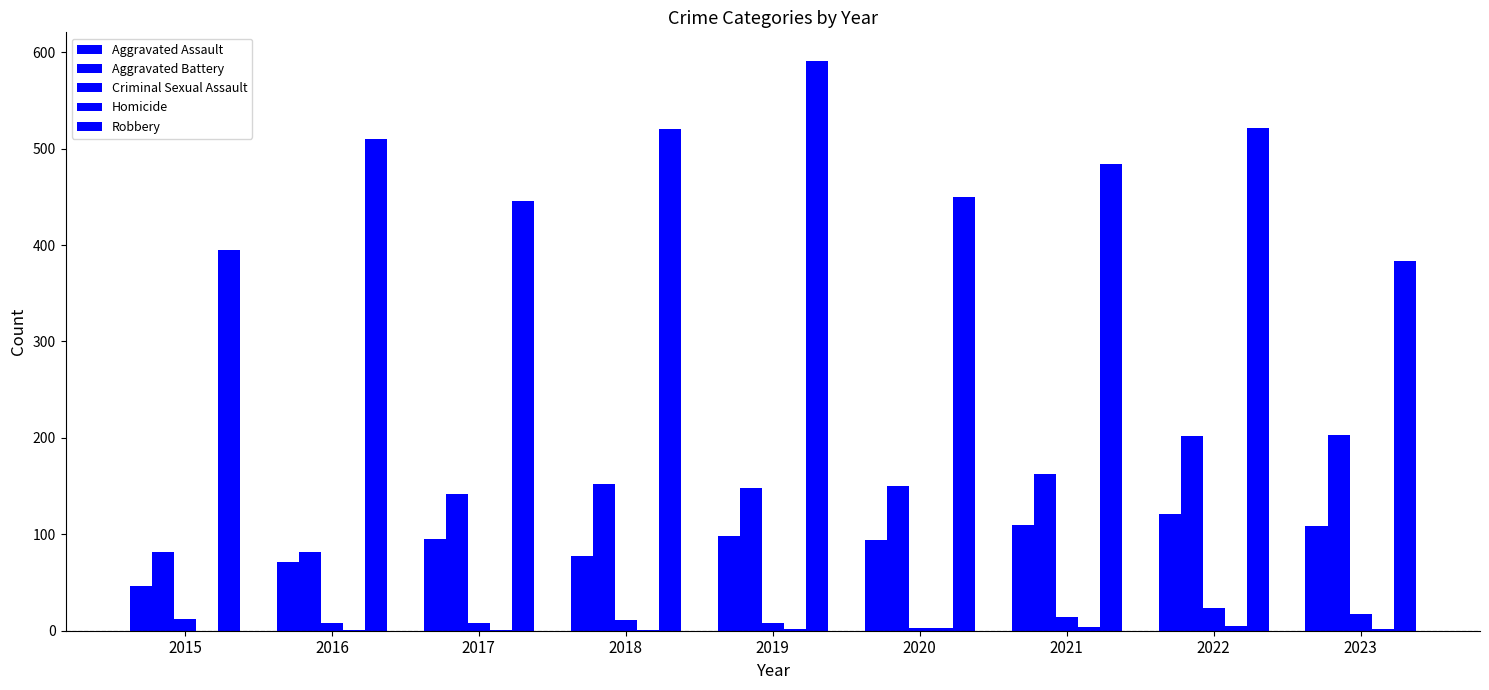

What is the difference between the Robbery values at 2019 and 2021?

107